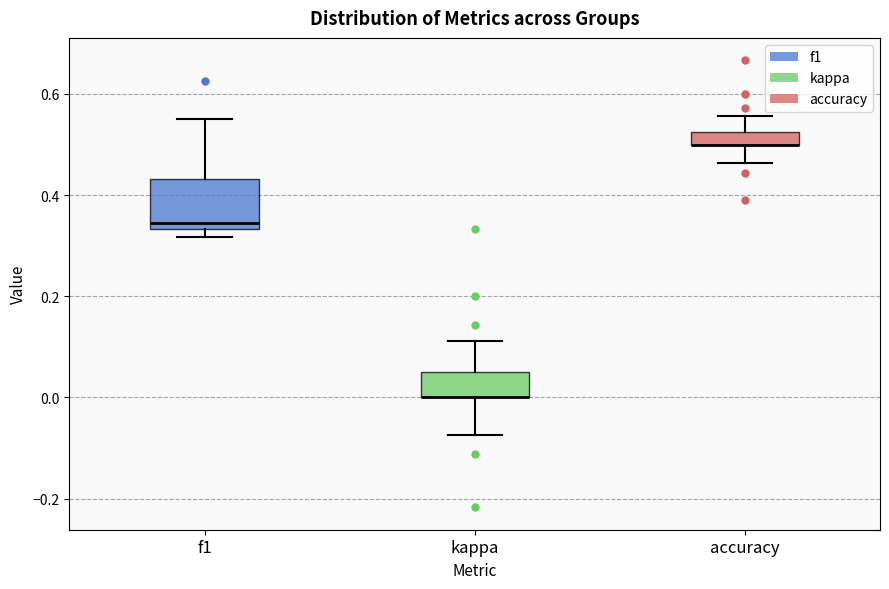

Which box is the tallest, from its lower edge to its upper edge?

f1